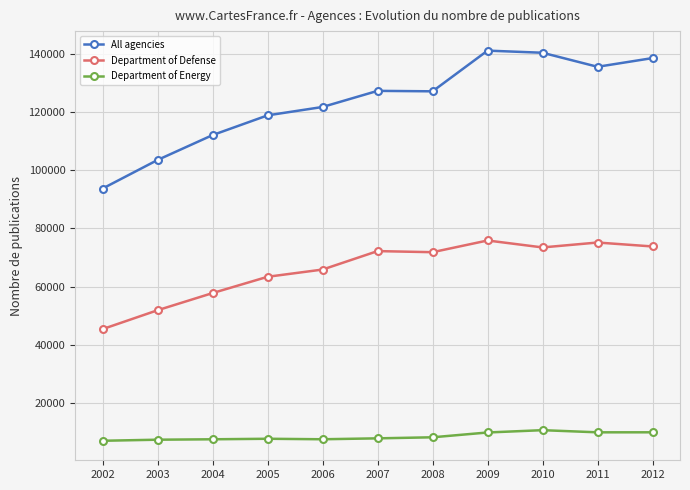

What is the difference between the maximum and second lowest values in the Department of Defense series?

23959